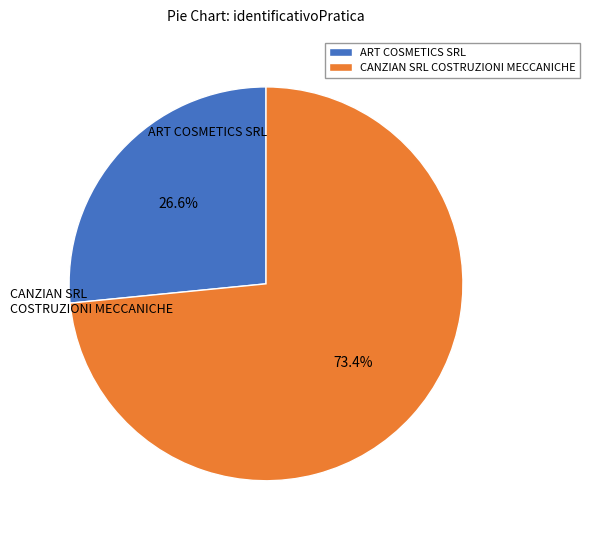

Is it true that ART COSMETICS SRL is 27% of the pie?

True